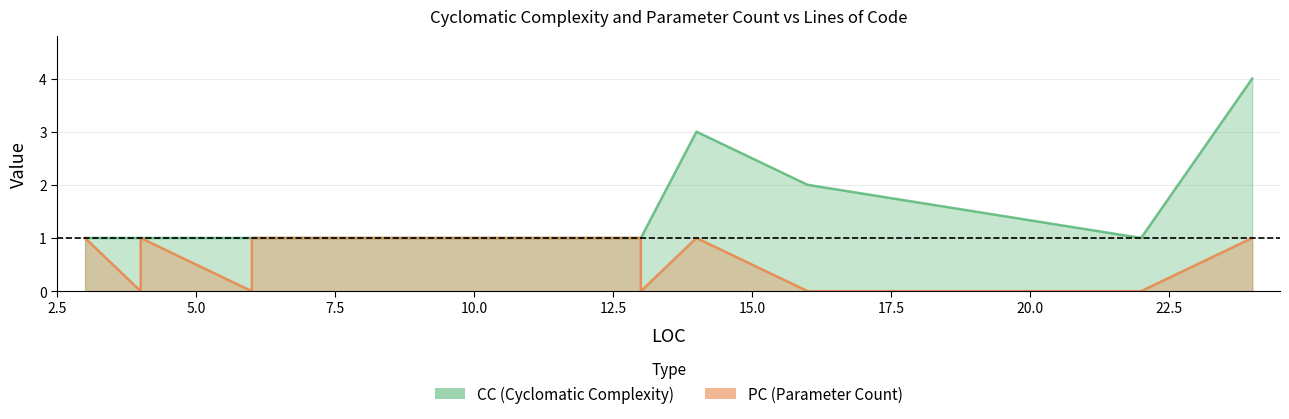

Is the value of CC at 14 greater than the value of PC at 14?

Yes